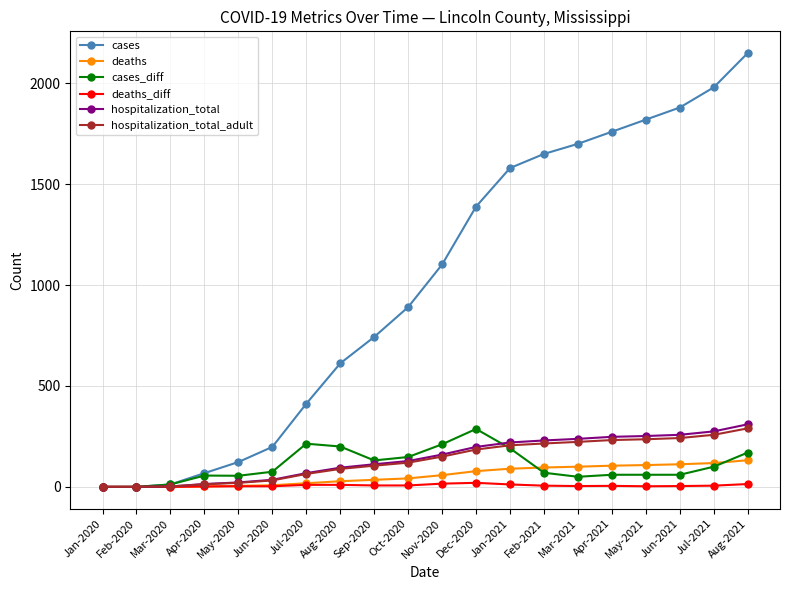

What is the highest value of the hospitalization_total_adult series?

290